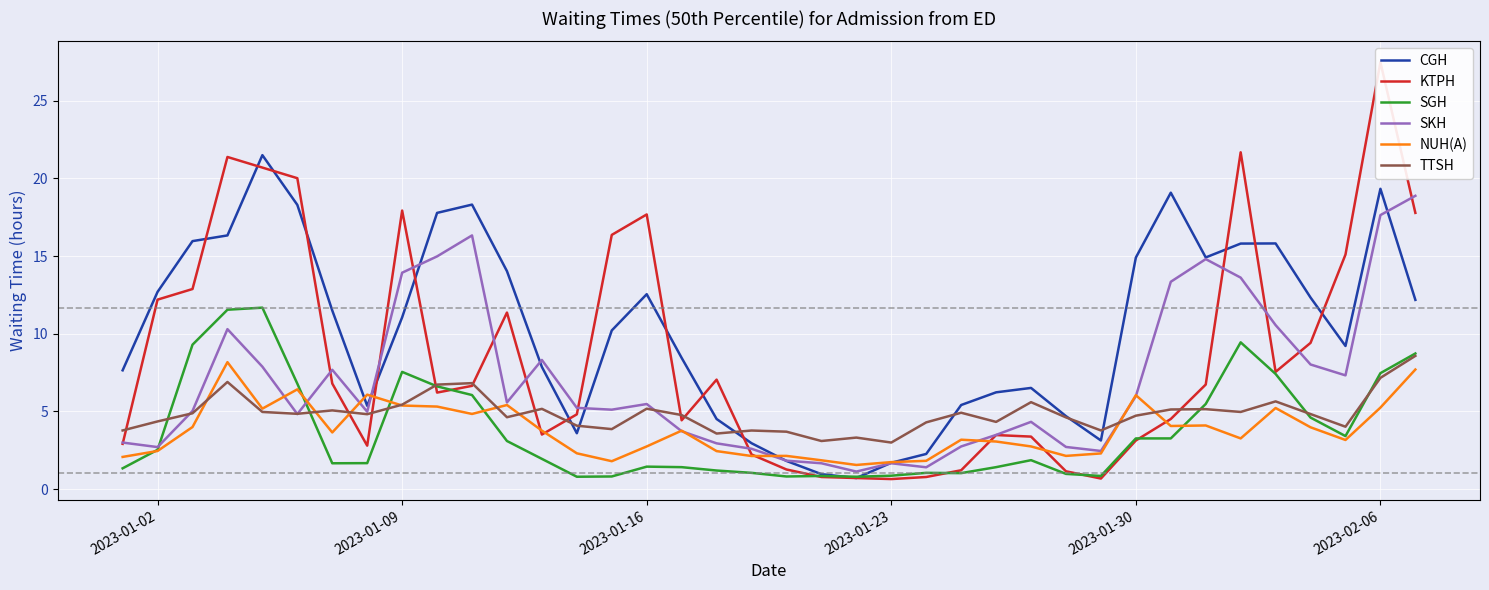

At how many categories does at least one series exceed 22?

1